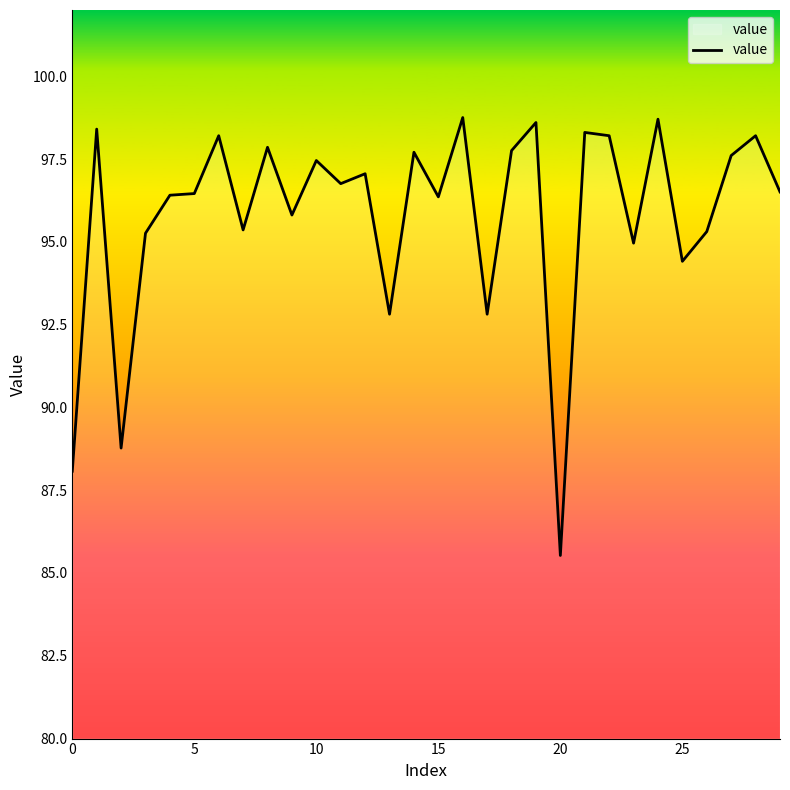

Does the chart display data point markers on the line(s)?

No